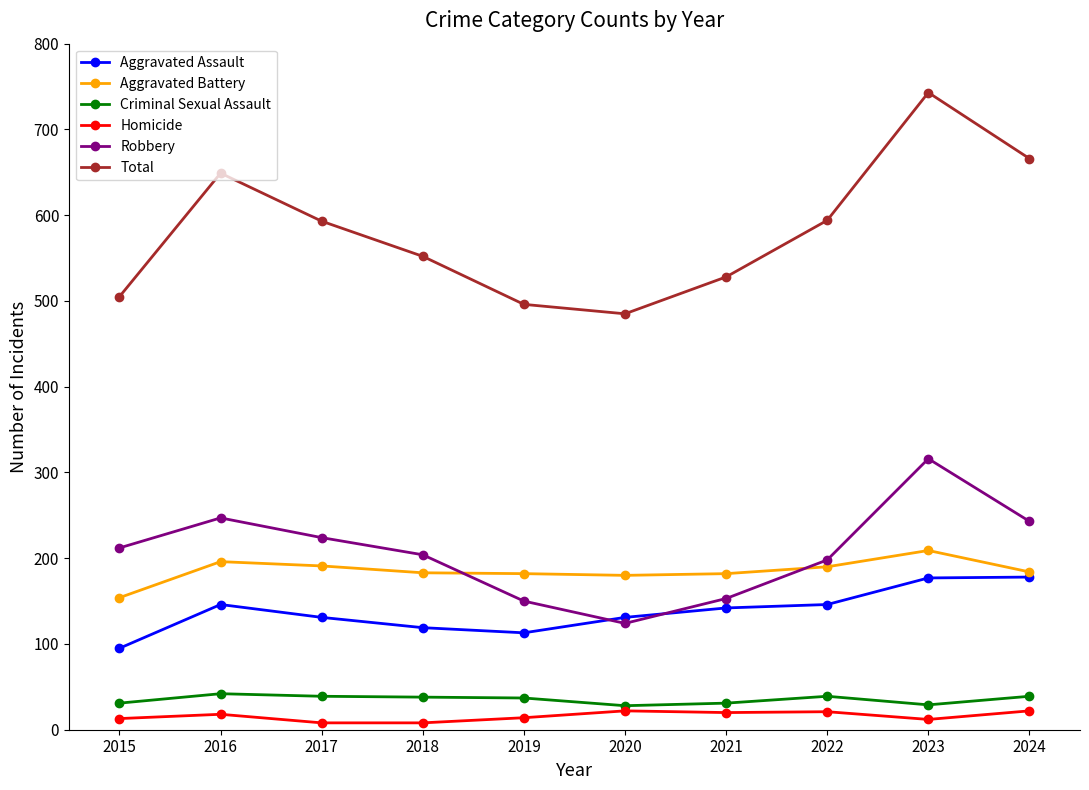

Where is the first local maximum for Aggravated Assault?

2016